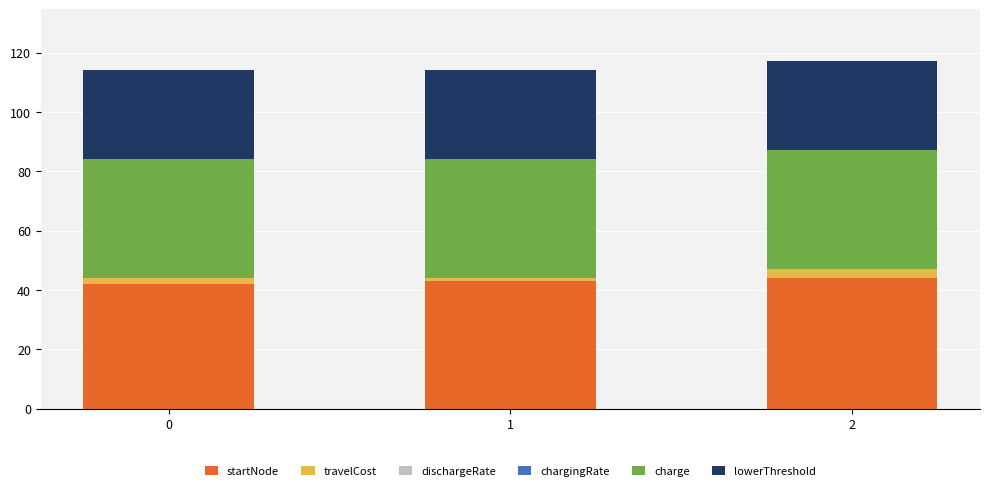

The startNode series shows 70.1 at 0. True or false?

False